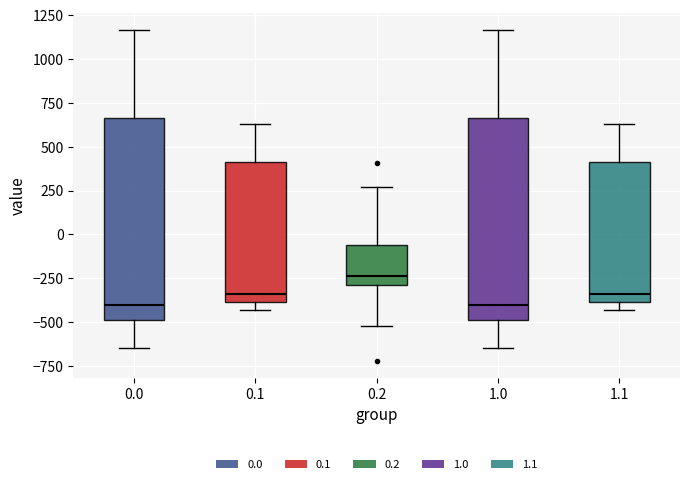

Reading left to right, transcribe this box plot: for each box, give where its median line is, the range the box spans, and where its two whiskers end, as read against the y-axis. The values are not printed on the chart, so give them approximately, as read against the axis.

0.0: median -400, box -500 to 650, whiskers -650 to 1150
0.1: median -350, box -400 to 400, whiskers -450 to 650
0.2: median -250, box -300 to -50, whiskers -500 to 250
1.0: median -400, box -500 to 650, whiskers -650 to 1150
1.1: median -350, box -400 to 400, whiskers -450 to 650